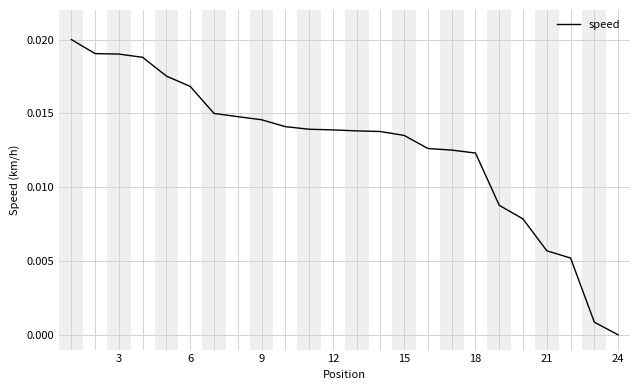

How many lines are shown in the chart?

1